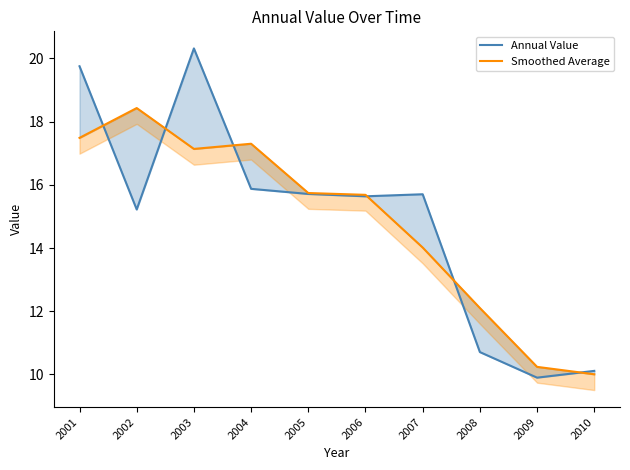

What is the sum of all Annual Value values?

148.9